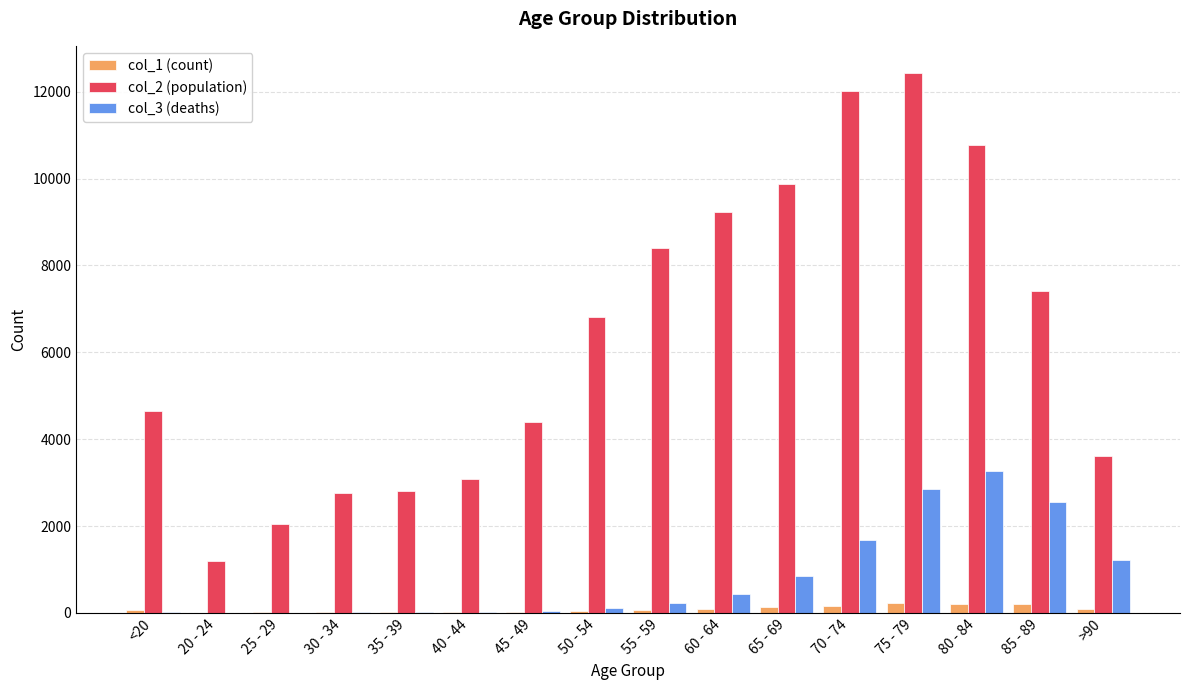

At which category is the sum across all series the highest?

75 - 79